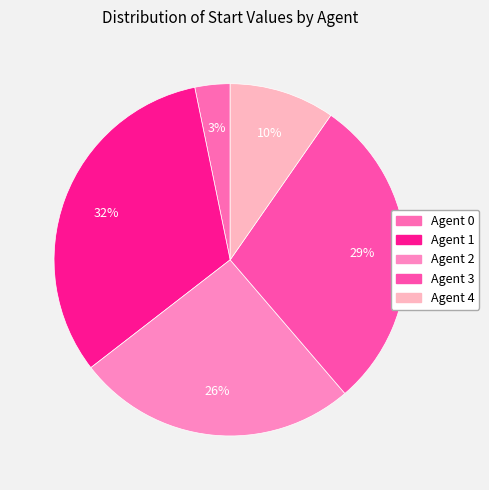

Is the sum of Agent 2 and Agent 1 greater than half?

Yes